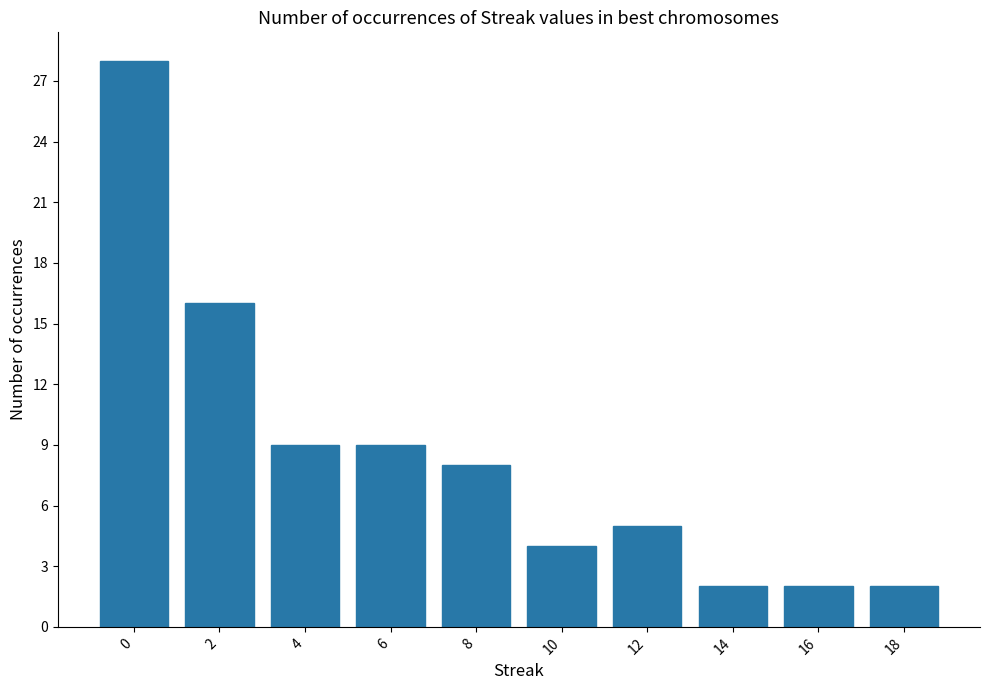

True or false: the data shows 8 at 8.

True